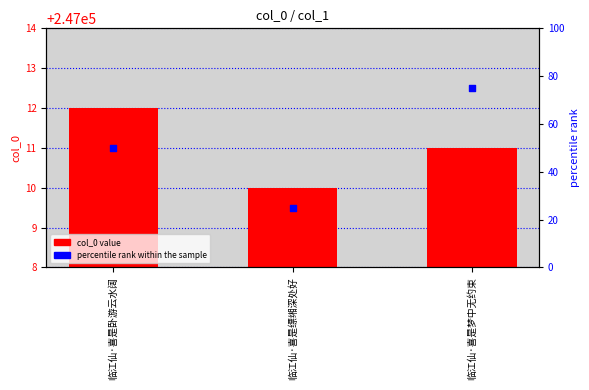

At how many categories does at least one series exceed 77052?

3